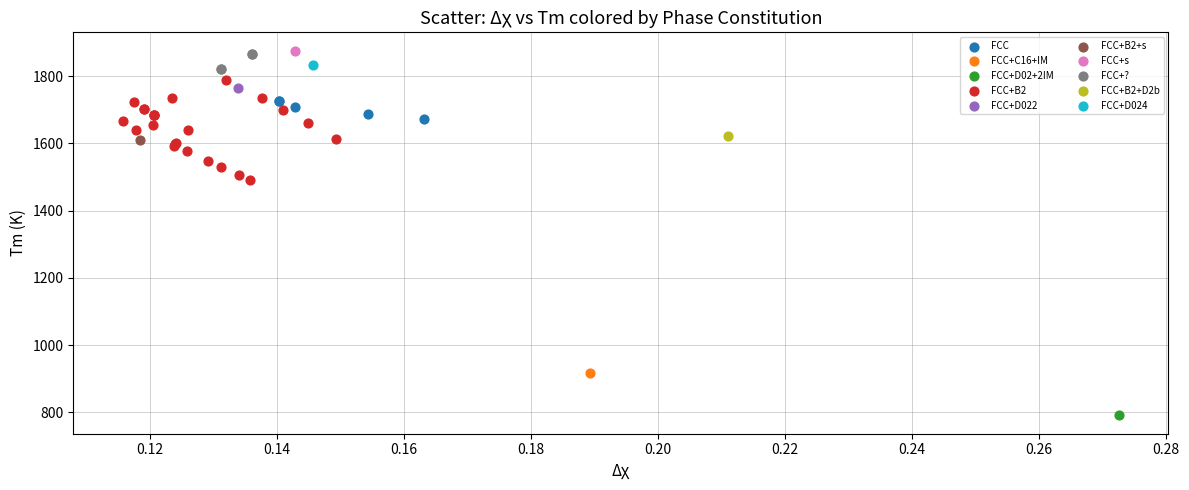

What are all the series names shown in the legend?

FCC, FCC+C16+IM, FCC+D02+2IM, FCC+B2, FCC+D022, FCC+B2+s, FCC+s, FCC+?, FCC+B2+D2b, FCC+D024